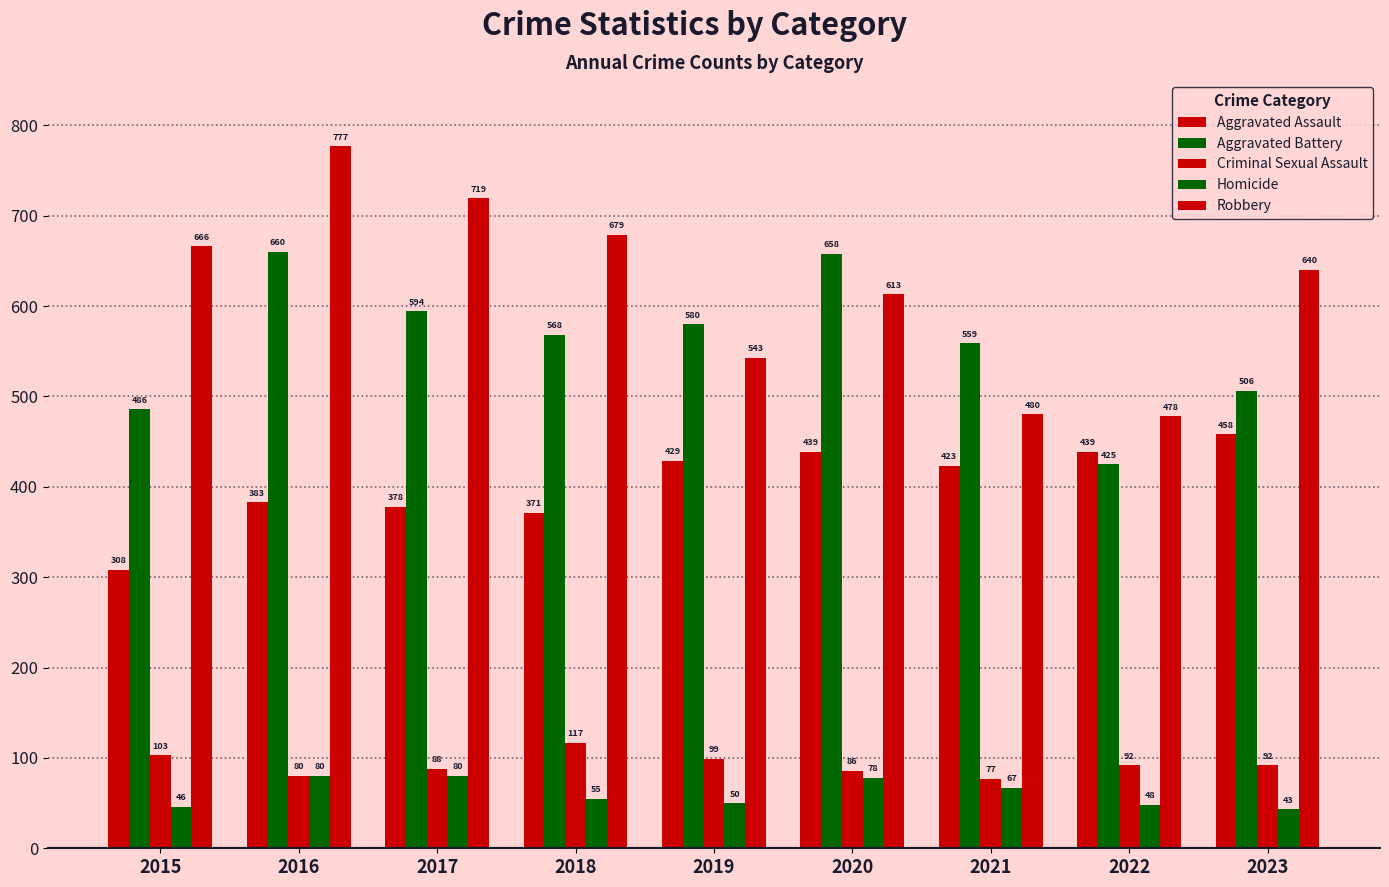

True or false: Aggravated Battery has a value of 568 at 2018.

True